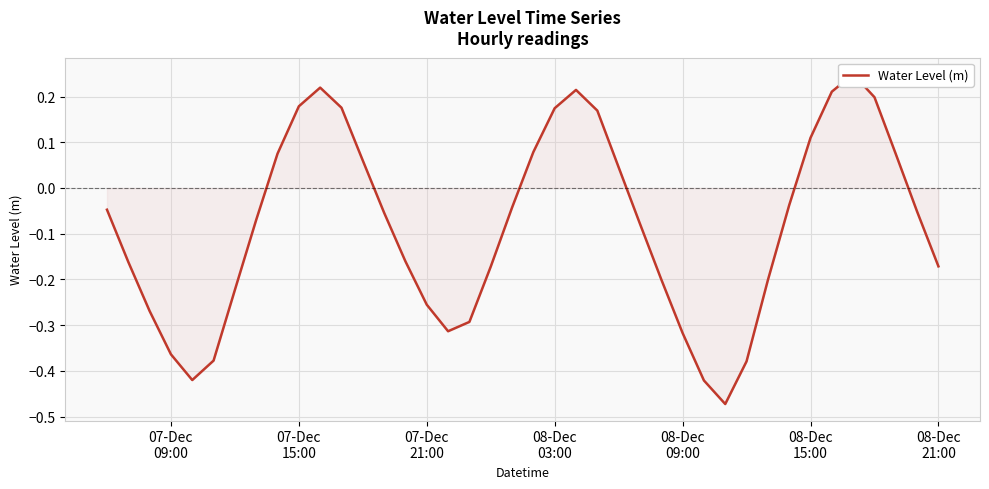

How many negative values are there?

25